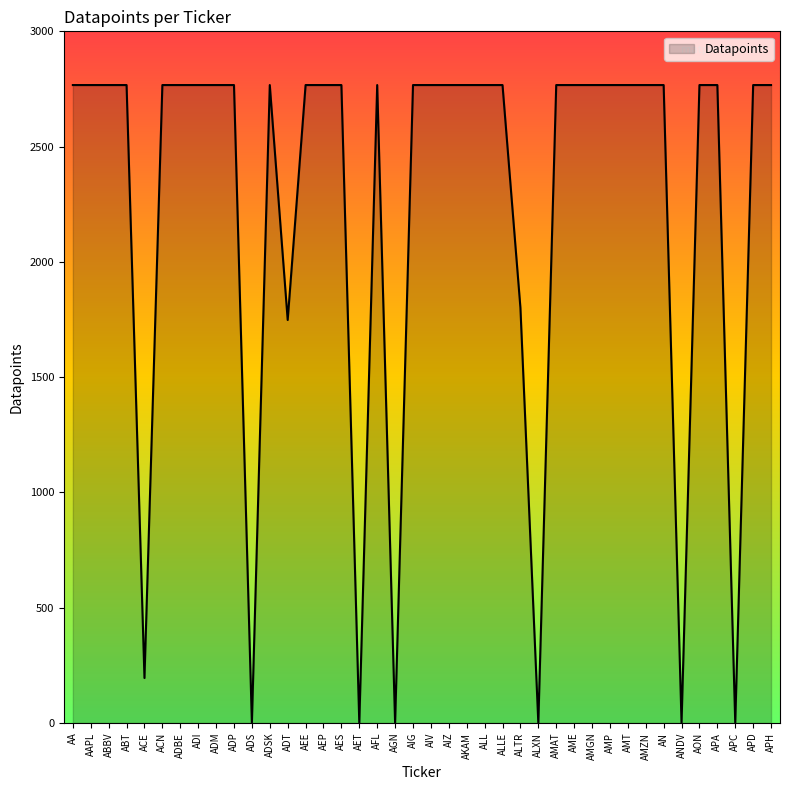

Reading left to right, transcribe all the data shown in this chart.

AA=2767	AAPL=2767	ABBV=2767	ABT=2767	ACE=195	ACN=2767	ADBE=2767	ADI=2767	ADM=2767	ADP=2767	ADS=0	ADSK=2767	ADT=1748	AEE=2767	AEP=2767	AES=2767	AET=0	AFL=2767	AGN=0	AIG=2767	AIV=2767	AIZ=2767	AKAM=2767	ALL=2767	ALLE=2767	ALTR=1801	ALXN=0	AMAT=2767	AME=2767	AMGN=2767	AMP=2767	AMT=2767	AMZN=2767	AN=2767	ANDV=0	AON=2767	APA=2767	APC=0	APD=2767	APH=2767